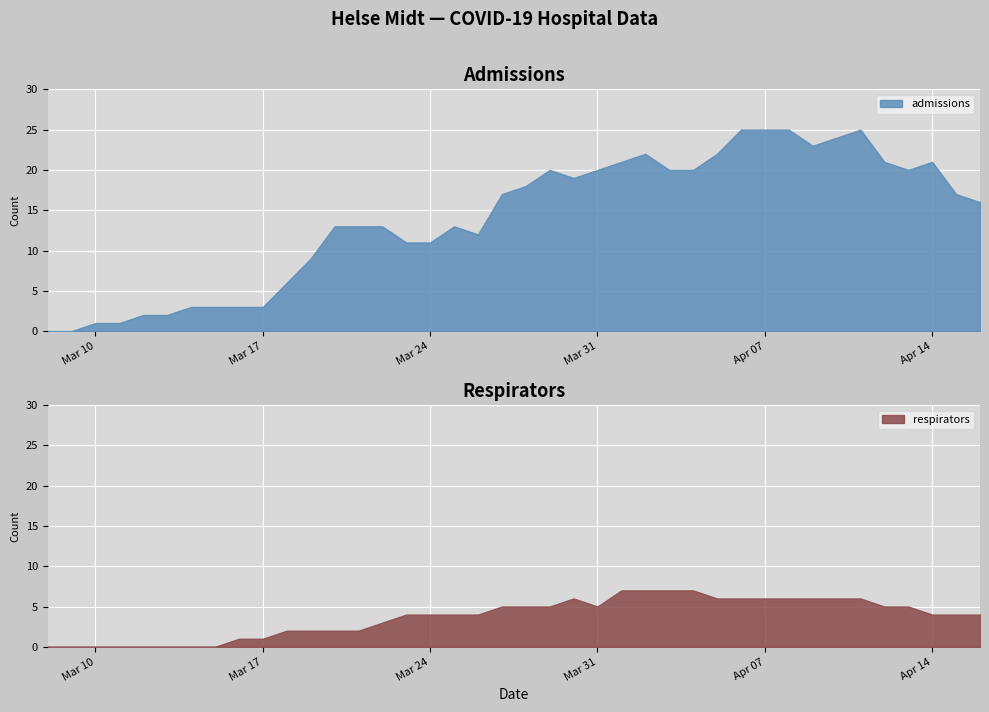

What is the total value across all series at 2020-03-23?

15